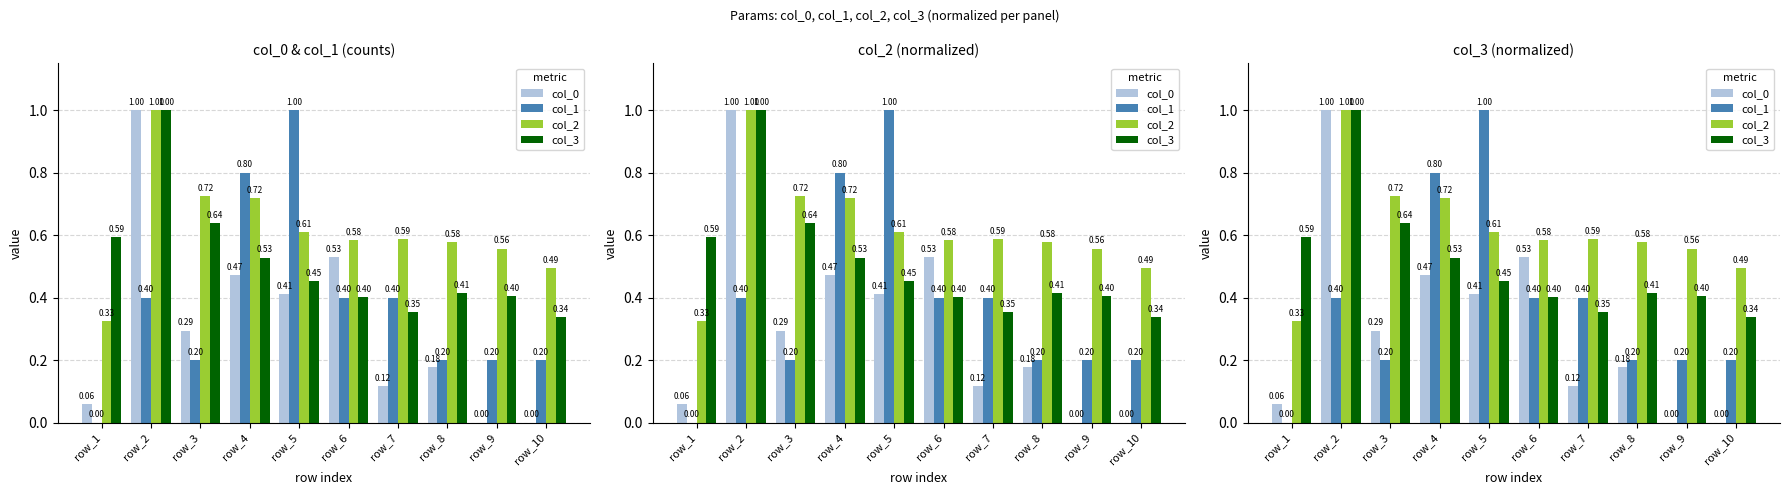

List the series in order of their overall mean, highest first.

col_2, col_3, col_1, col_0